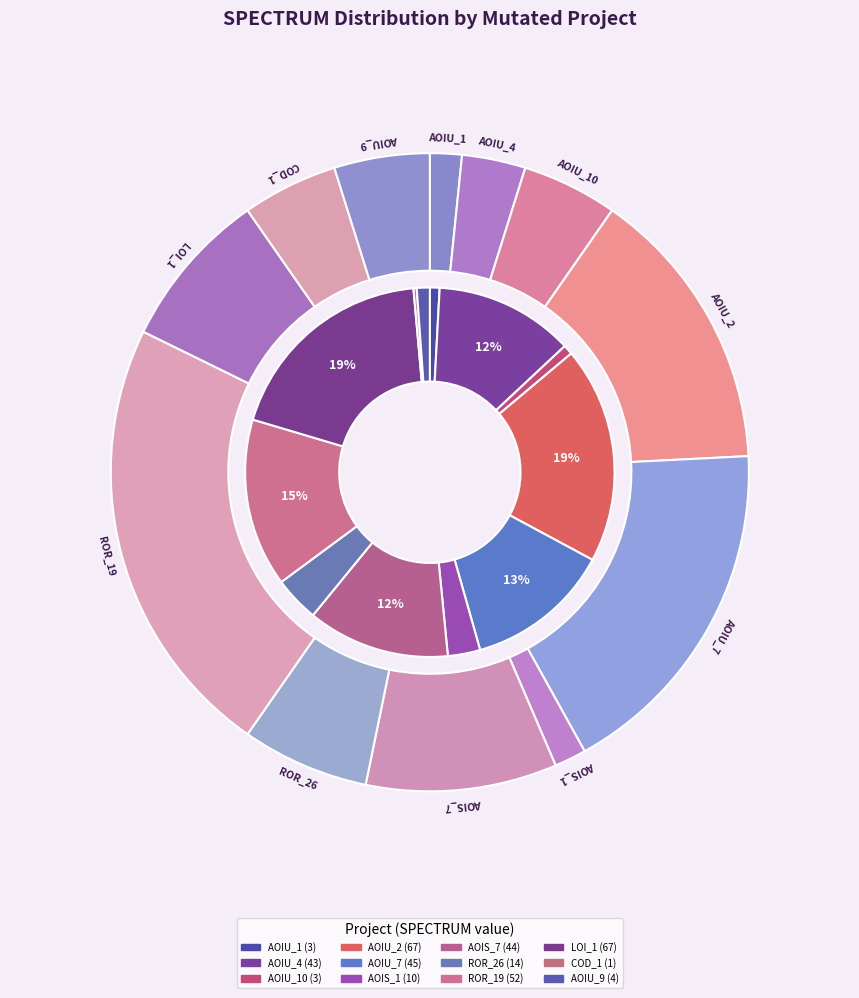

Is it true that DailyLimit.Account.AOIU_4 is 21% of the pie?

False